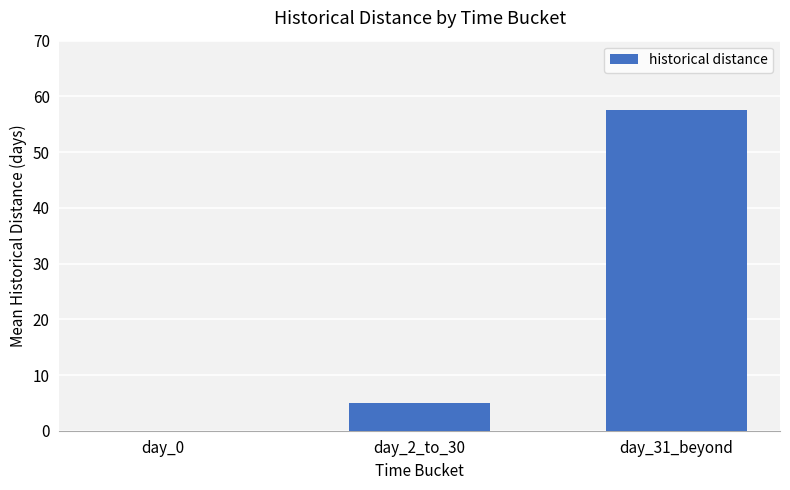

Reading left to right, list all the values displayed in this chart.

0.0	5.0	57.5